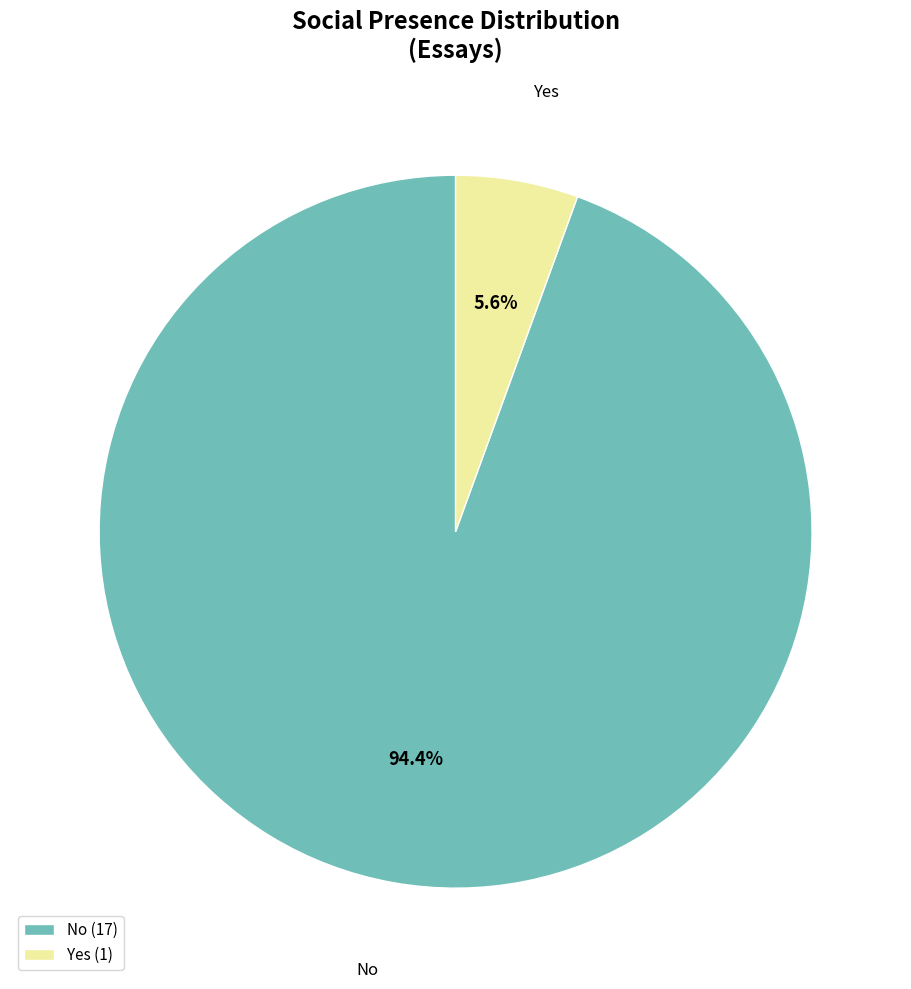

Combined, do No and Yes account for over 50%?

Yes